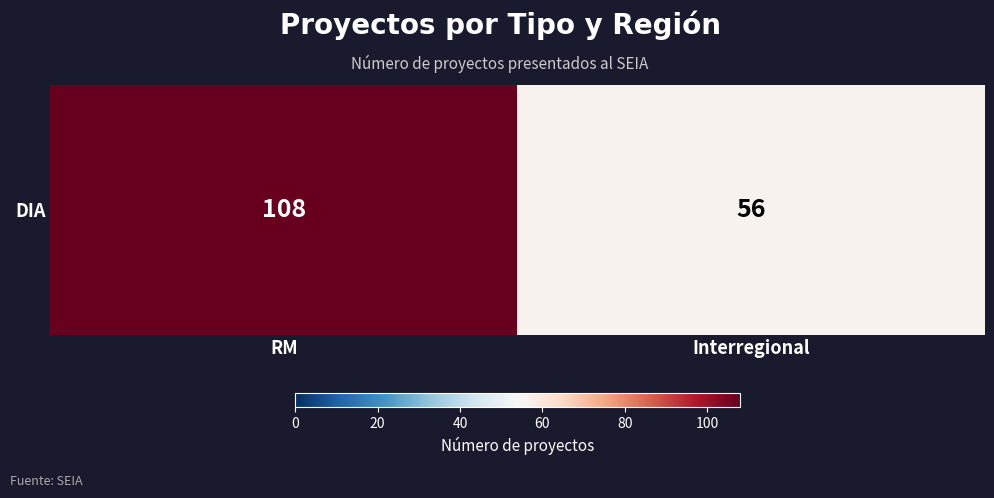

Read the value at Interregional.

56